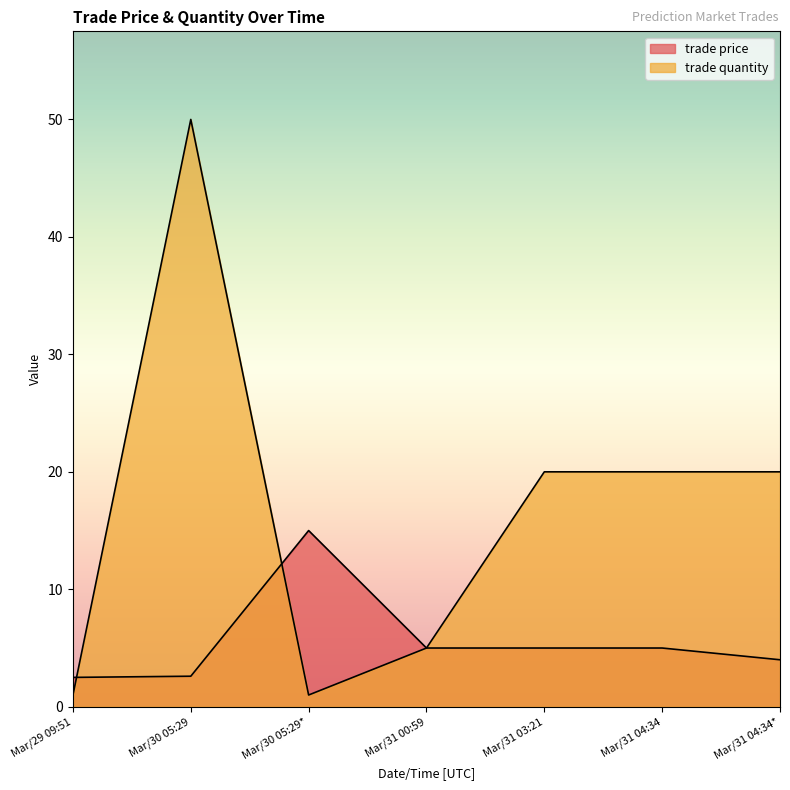

At which label is trade price closest to 8?

Mar/31 00:59